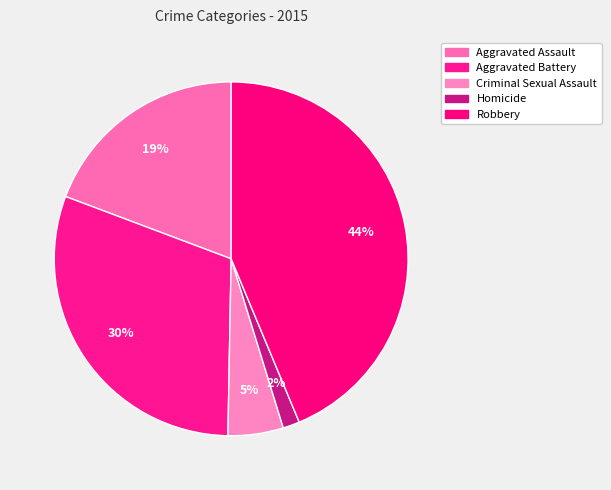

Is Homicide the majority of the pie?

No